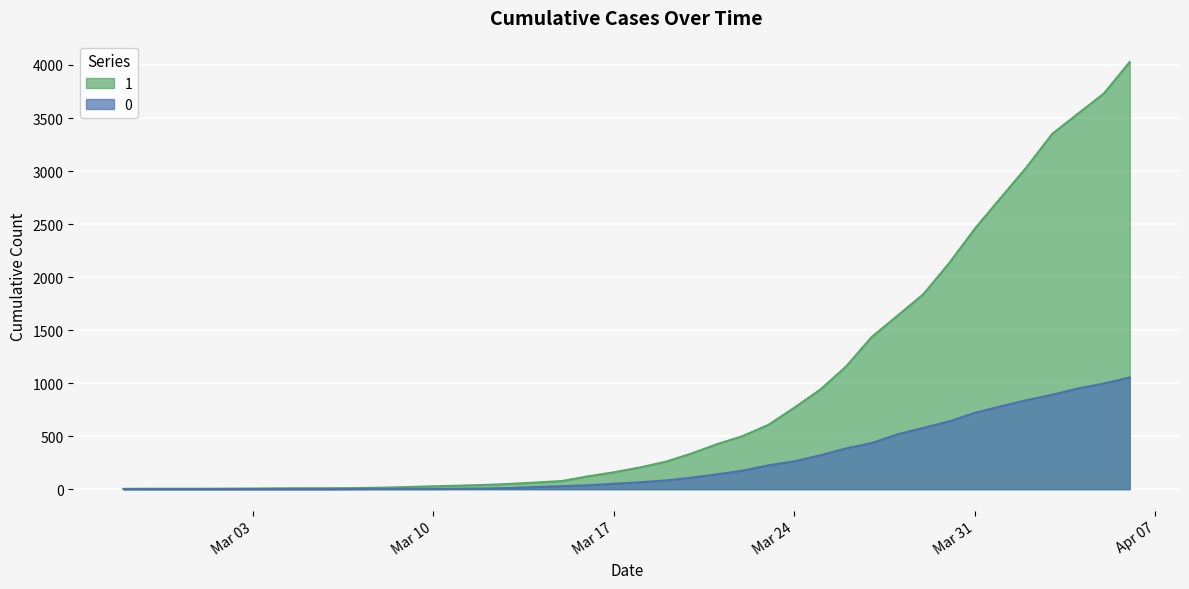

Which has a higher value, 2020-02-28 or 2020-03-29?

2020-03-29